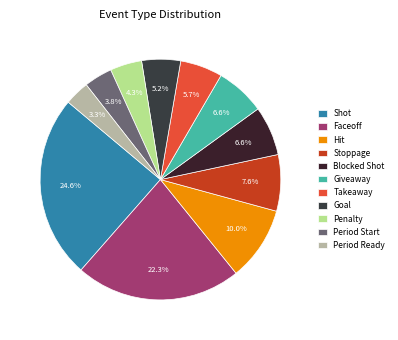

Which category has the smallest portion of the pie?

Period Ready